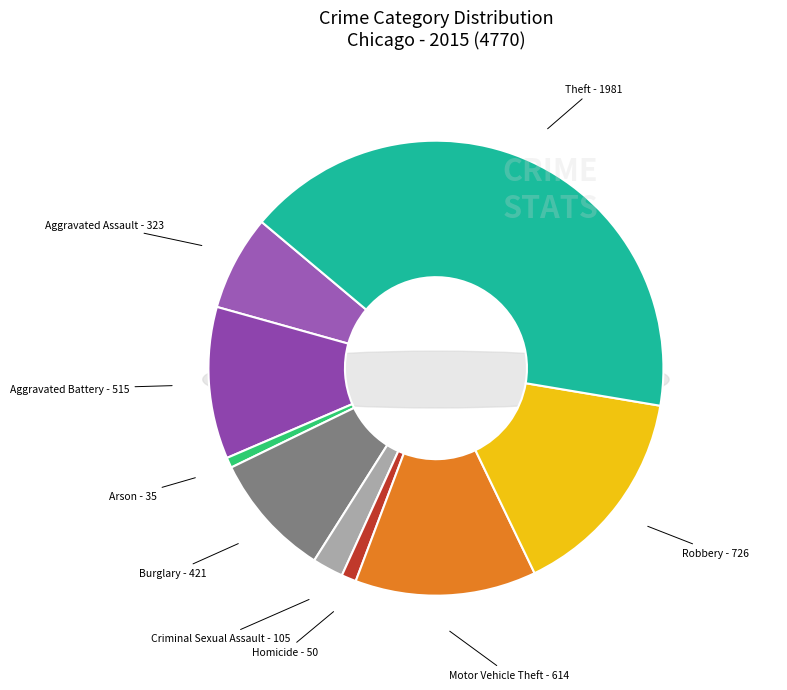

What is the largest slice in the pie chart?

Theft